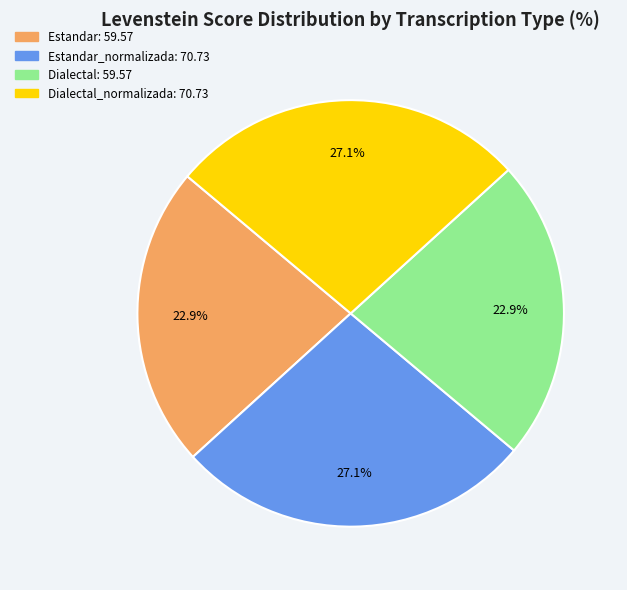

Is there any slice that represents more than half of the pie?

No